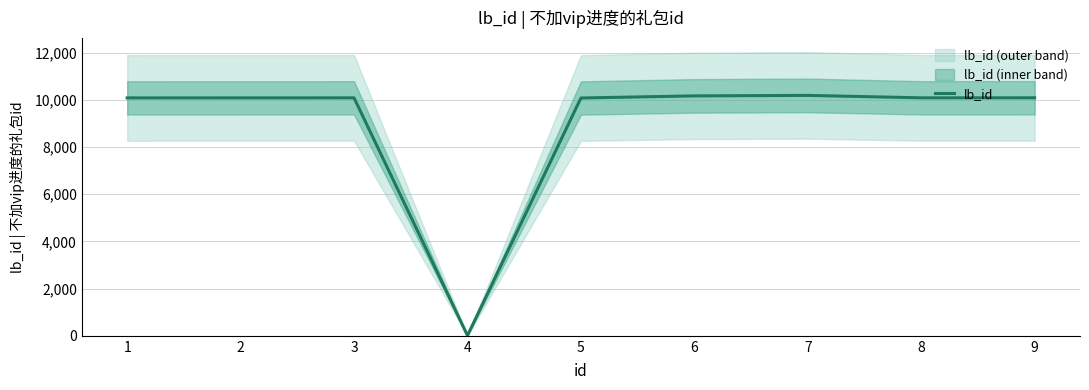

Where is the first local maximum?

3